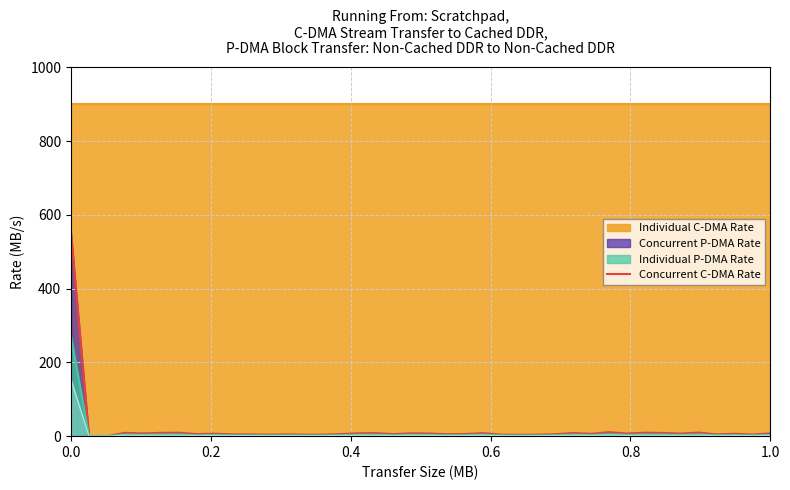

Count the number of values greater than 6.

21